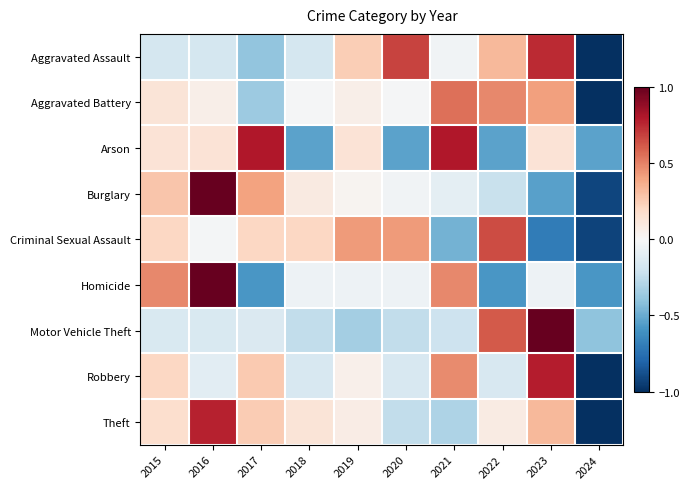

Reading left to right, what are all the values shown in this chart?

Aggravated Assault: 2015=-0.2	2016=-0.2	2017=-0.4	2018=-0.2	2019=0.2	2020=0.7	2021=-0.0	2022=0.3	2023=0.7	2024=-1.0
Aggravated Battery: 2015=0.1	2016=0.1	2017=-0.4	2018=-0.0	2019=0.1	2020=-0.0	2021=0.5	2022=0.5	2023=0.4	2024=-1.0
Arson: 2015=0.1	2016=0.1	2017=0.8	2018=-0.5	2019=0.1	2020=-0.5	2021=0.8	2022=-0.5	2023=0.1	2024=-0.5
Burglary: 2015=0.3	2016=1.0	2017=0.4	2018=0.1	2019=0.0	2020=-0.0	2021=-0.1	2022=-0.2	2023=-0.5	2024=-0.9
Criminal Sexual Assault: 2015=0.2	2016=-0.0	2017=0.2	2018=0.2	2019=0.4	2020=0.4	2021=-0.5	2022=0.7	2023=-0.7	2024=-0.9
Homicide: 2015=0.5	2016=1.0	2017=-0.6	2018=-0.1	2019=-0.1	2020=-0.1	2021=0.5	2022=-0.6	2023=-0.1	2024=-0.6
Motor Vehicle Theft: 2015=-0.2	2016=-0.2	2017=-0.1	2018=-0.2	2019=-0.3	2020=-0.2	2021=-0.2	2022=0.6	2023=1.0	2024=-0.4
Robbery: 2015=0.2	2016=-0.1	2017=0.3	2018=-0.2	2019=0.1	2020=-0.2	2021=0.5	2022=-0.2	2023=0.8	2024=-1.0
Theft: 2015=0.2	2016=0.8	2017=0.3	2018=0.1	2019=0.1	2020=-0.2	2021=-0.3	2022=0.1	2023=0.3	2024=-1.0